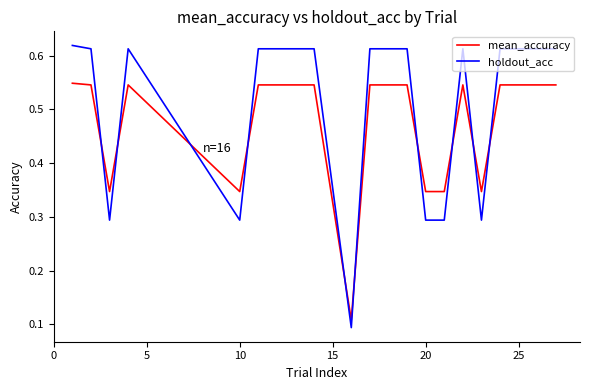

How many times do holdout_acc and mean_accuracy cross each other?

10